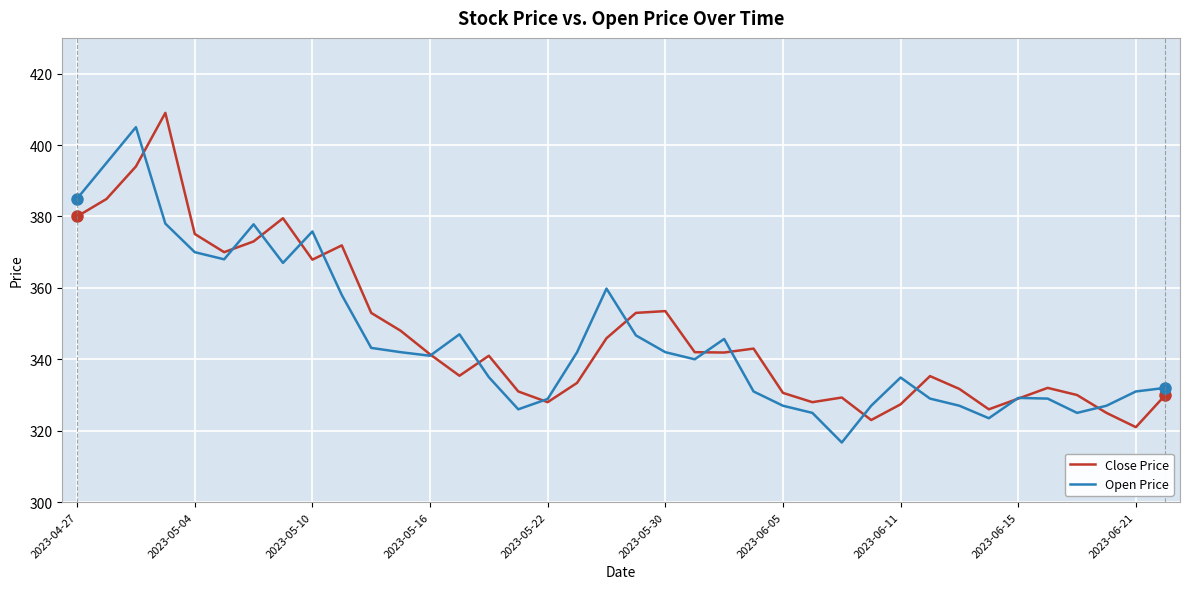

What is the minimum value shown in the chart?

316.7